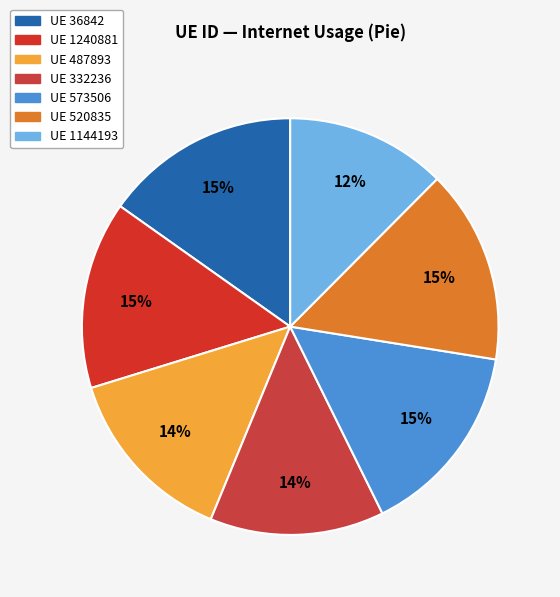

Count the number of slices in the pie.

7